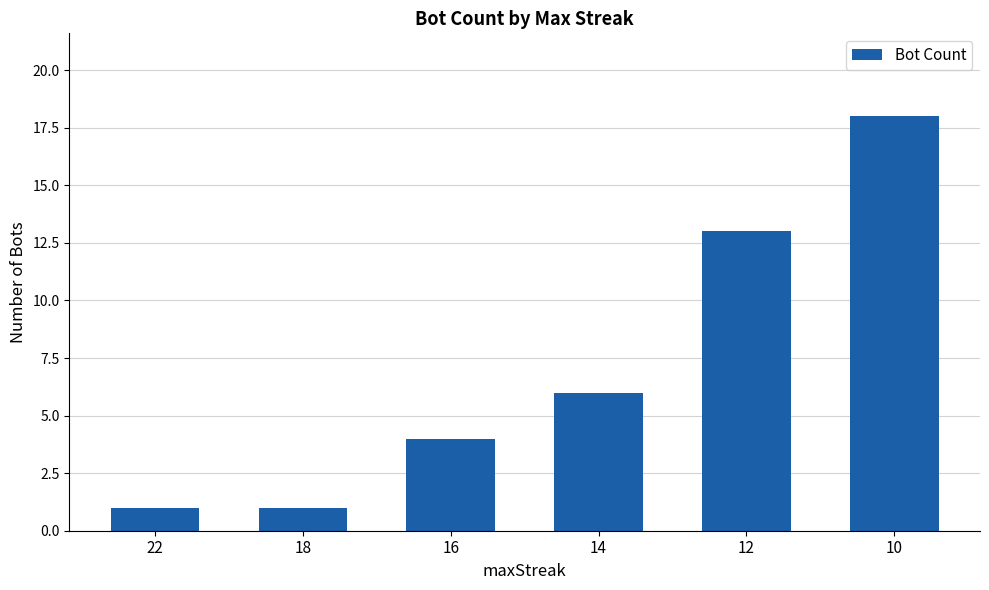

What is the maximum value shown in the chart?

18